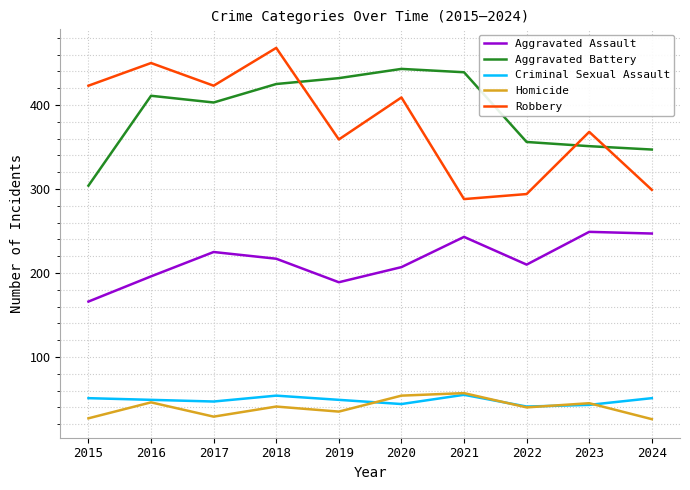

The Robbery series shows 450 at 2016. True or false?

True